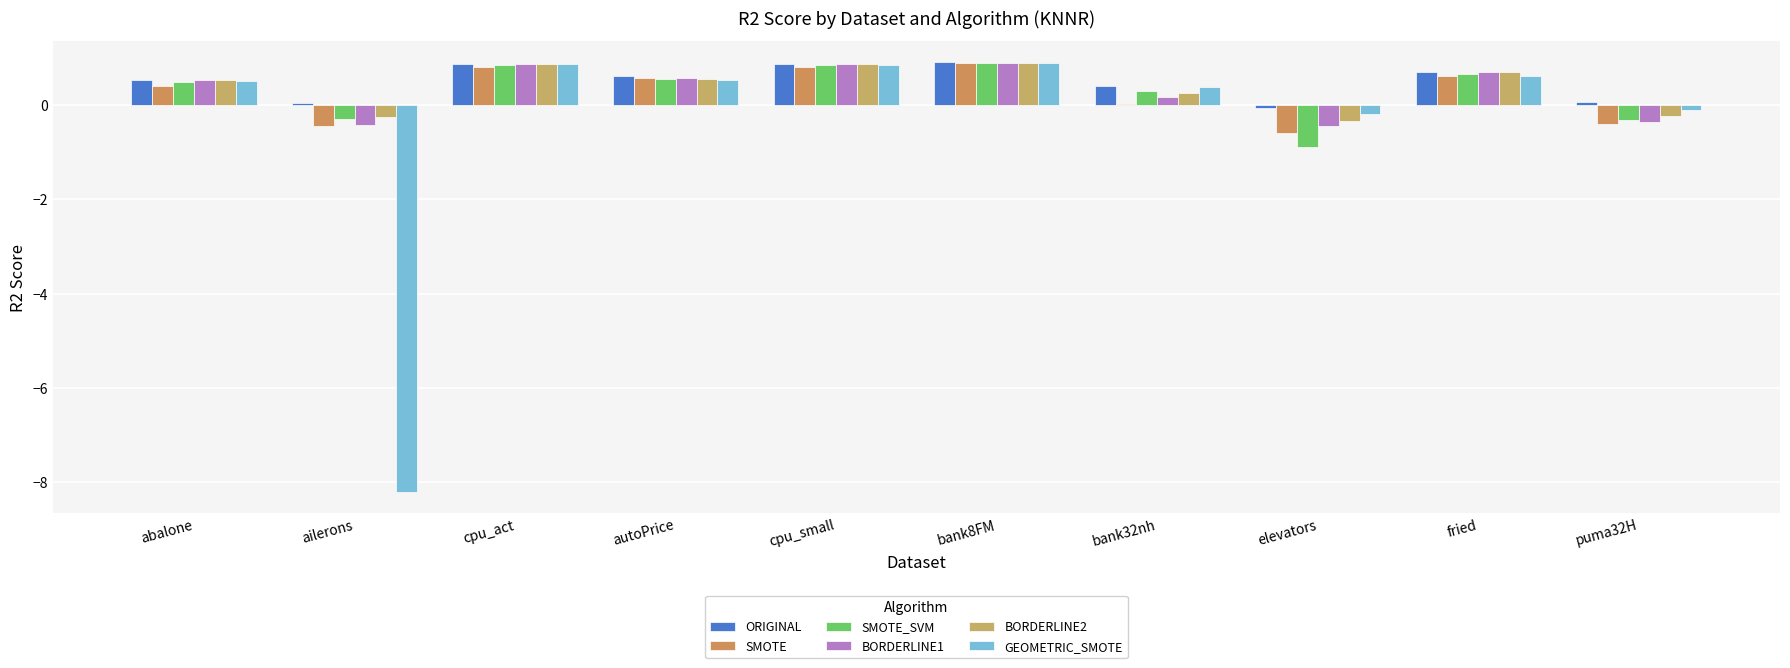

How many values in the BORDERLINE2 series exceed 0?

7